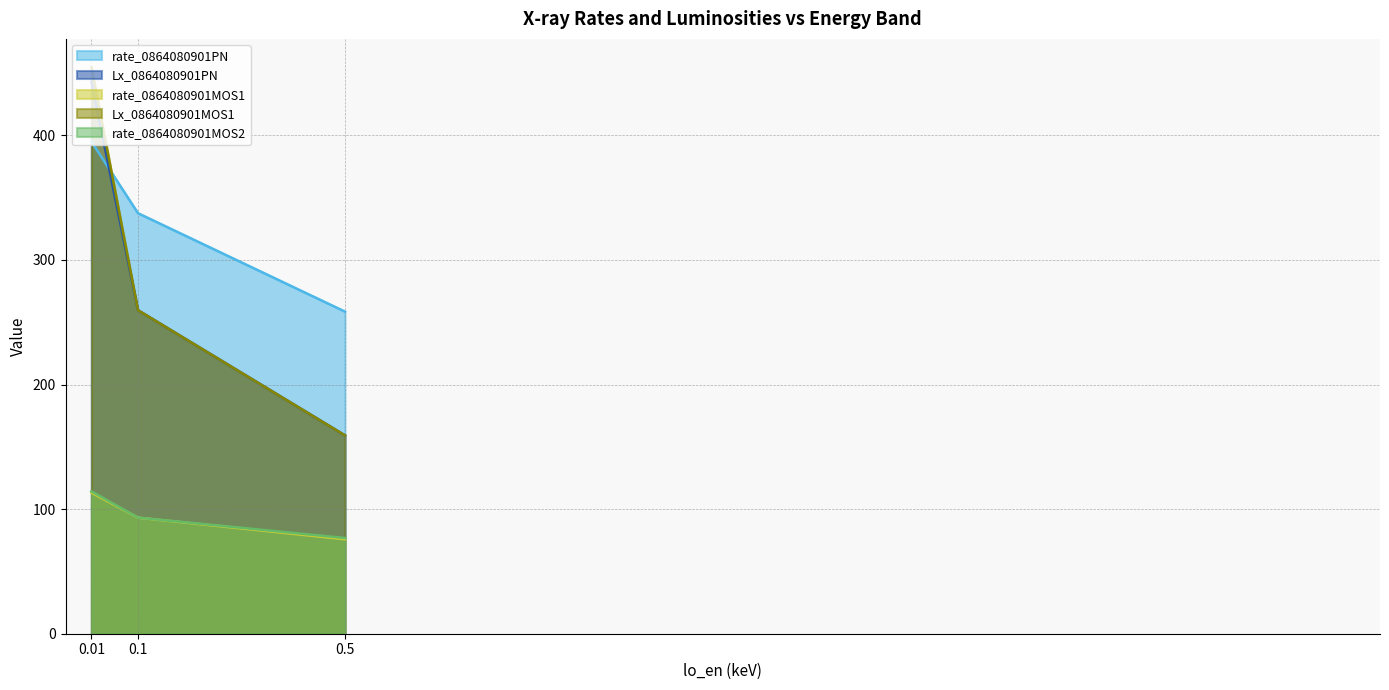

Which series has the widest spread of values?

Lx_0864080901MOS1